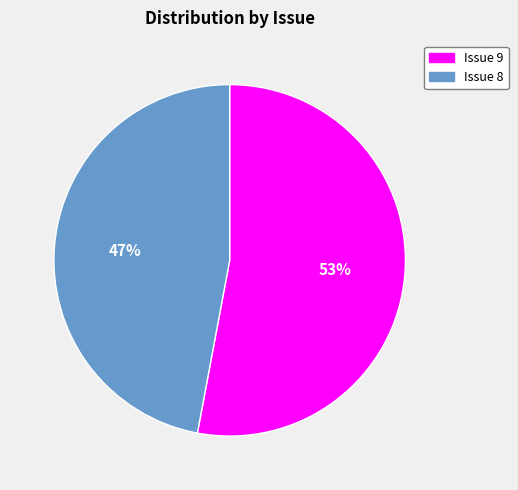

Does any single category account for the majority?

Yes